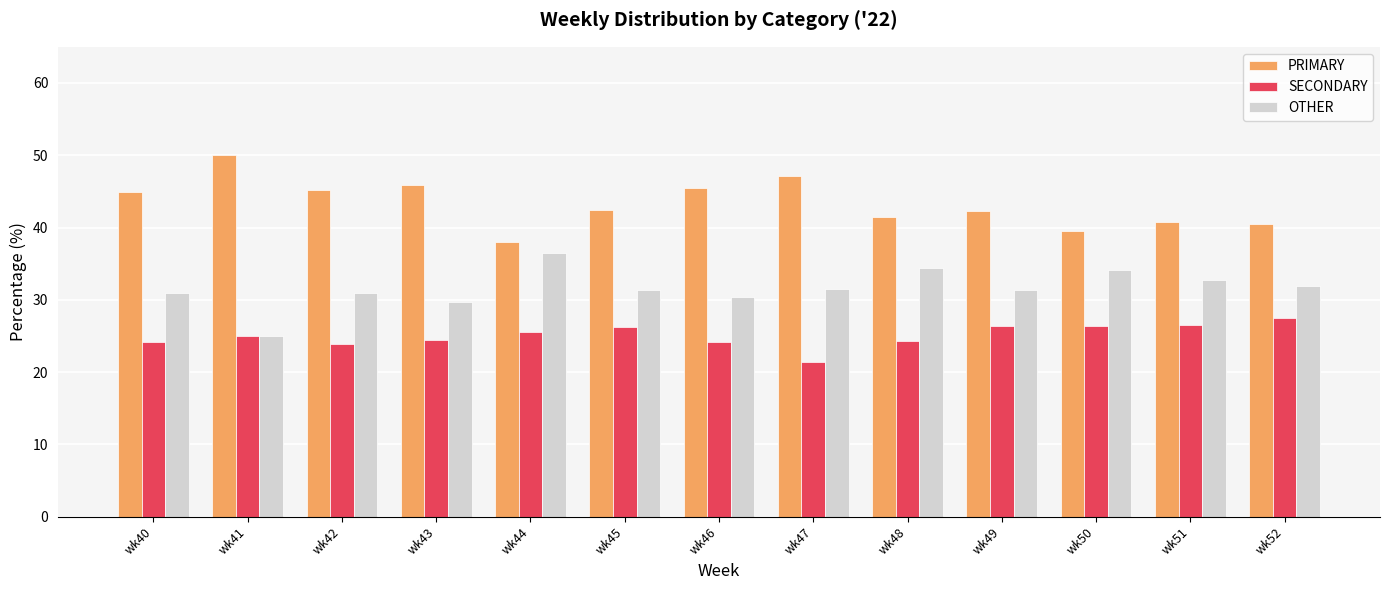

What is the total value across all series at wk51?

100.0